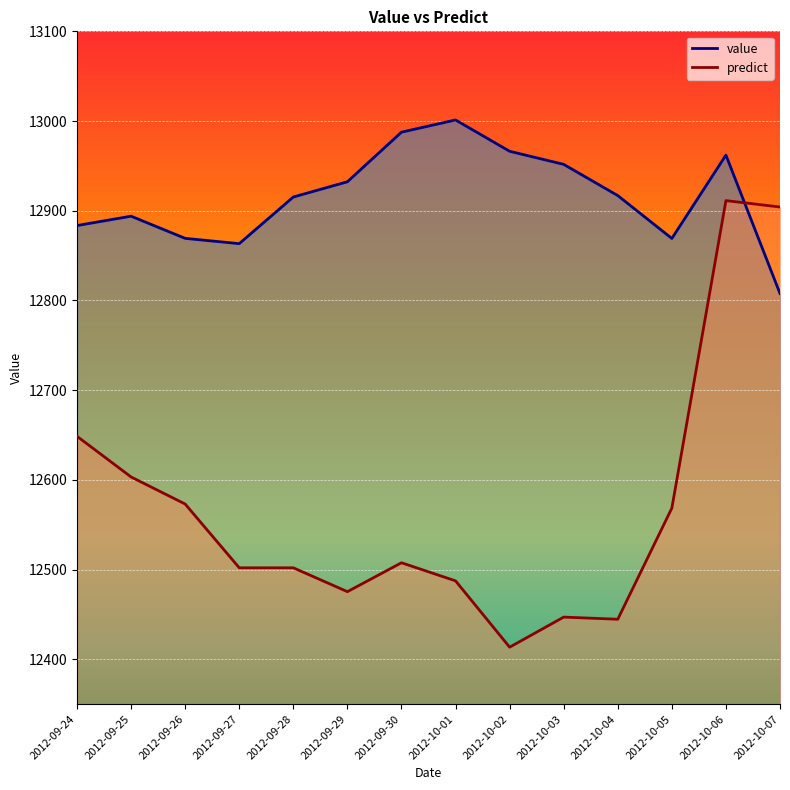

Is it true that predict equals 12501.9 at 2012-09-28?

True